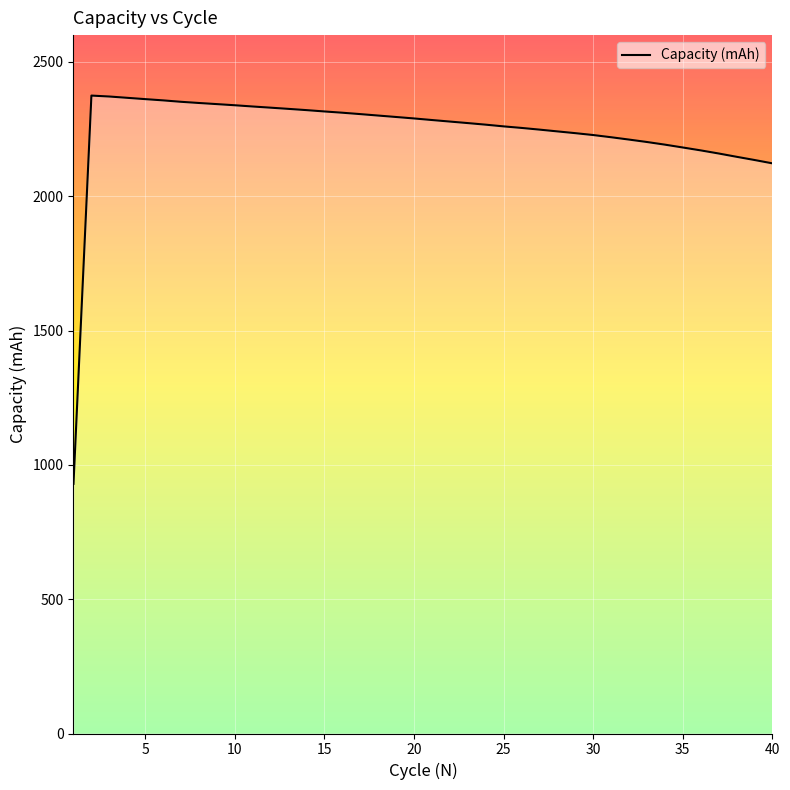

What is the maximum value shown in the chart?

2374.9